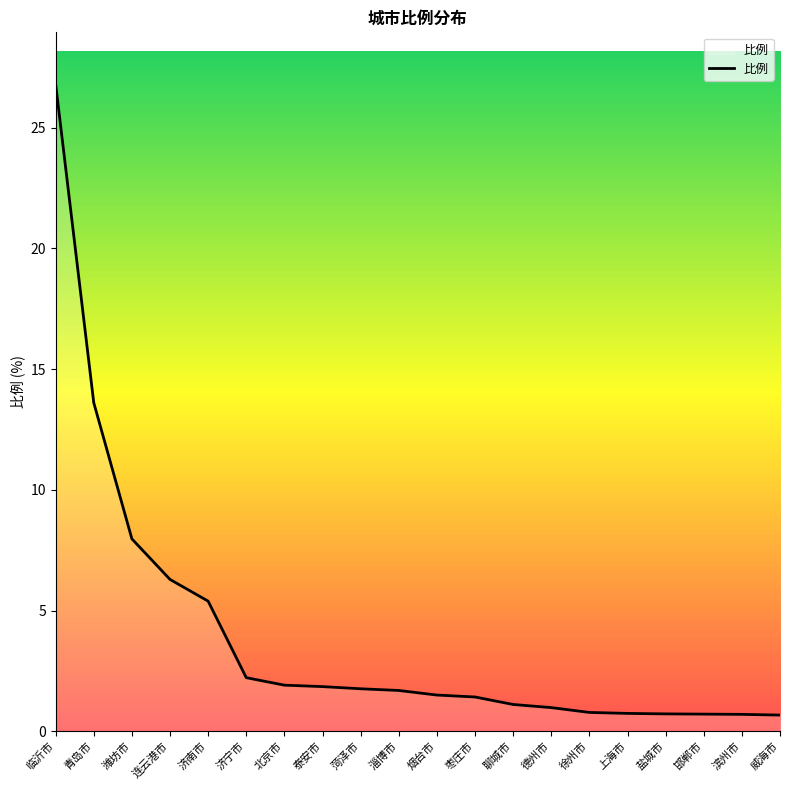

What value does the data have at 上海市?

0.7